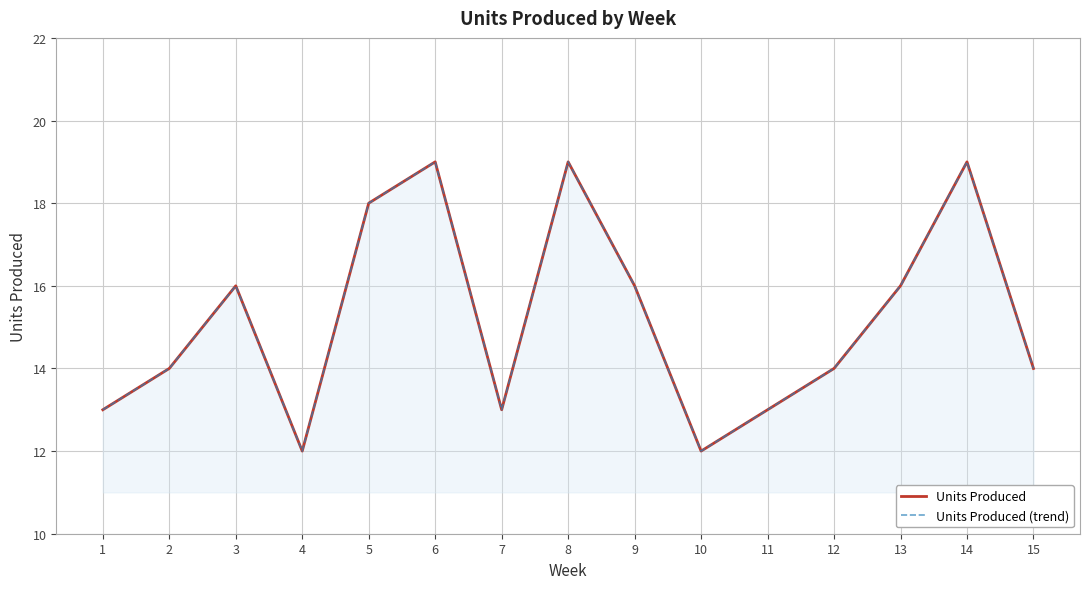

What is the sum of the Units Produced (trend) values at 10 and 4?

24